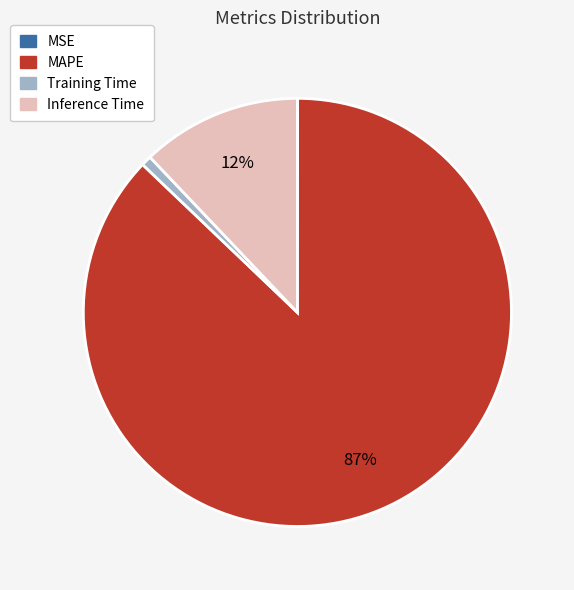

Is the sum of Inference Time and Training Time greater than half?

No